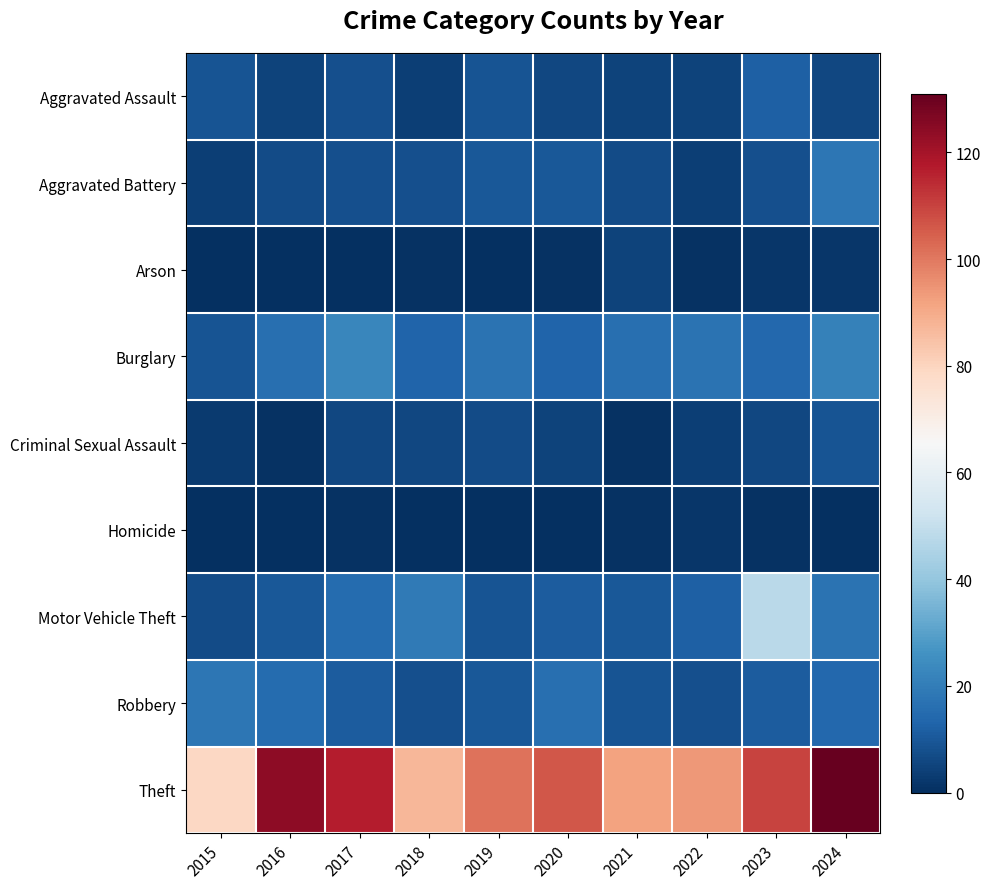

Between 2019 and 2022, which series saw the biggest shift?

Theft